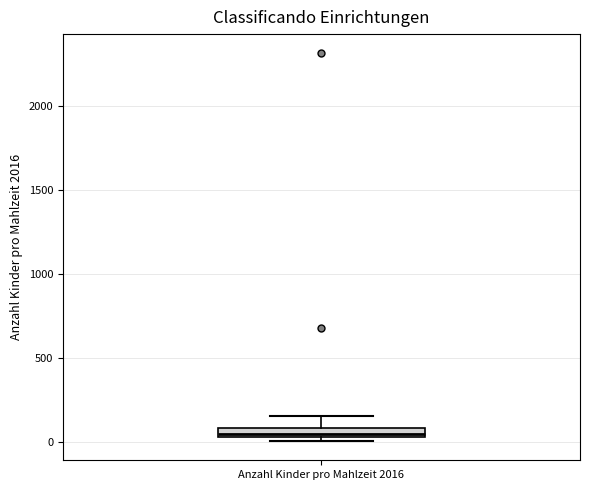

Where is the lower edge of the box for Anzahl Kinder pro Mahlzeit 2016 on the y-axis? The values are not printed on the chart, so give them approximately, as read against the axis.

50